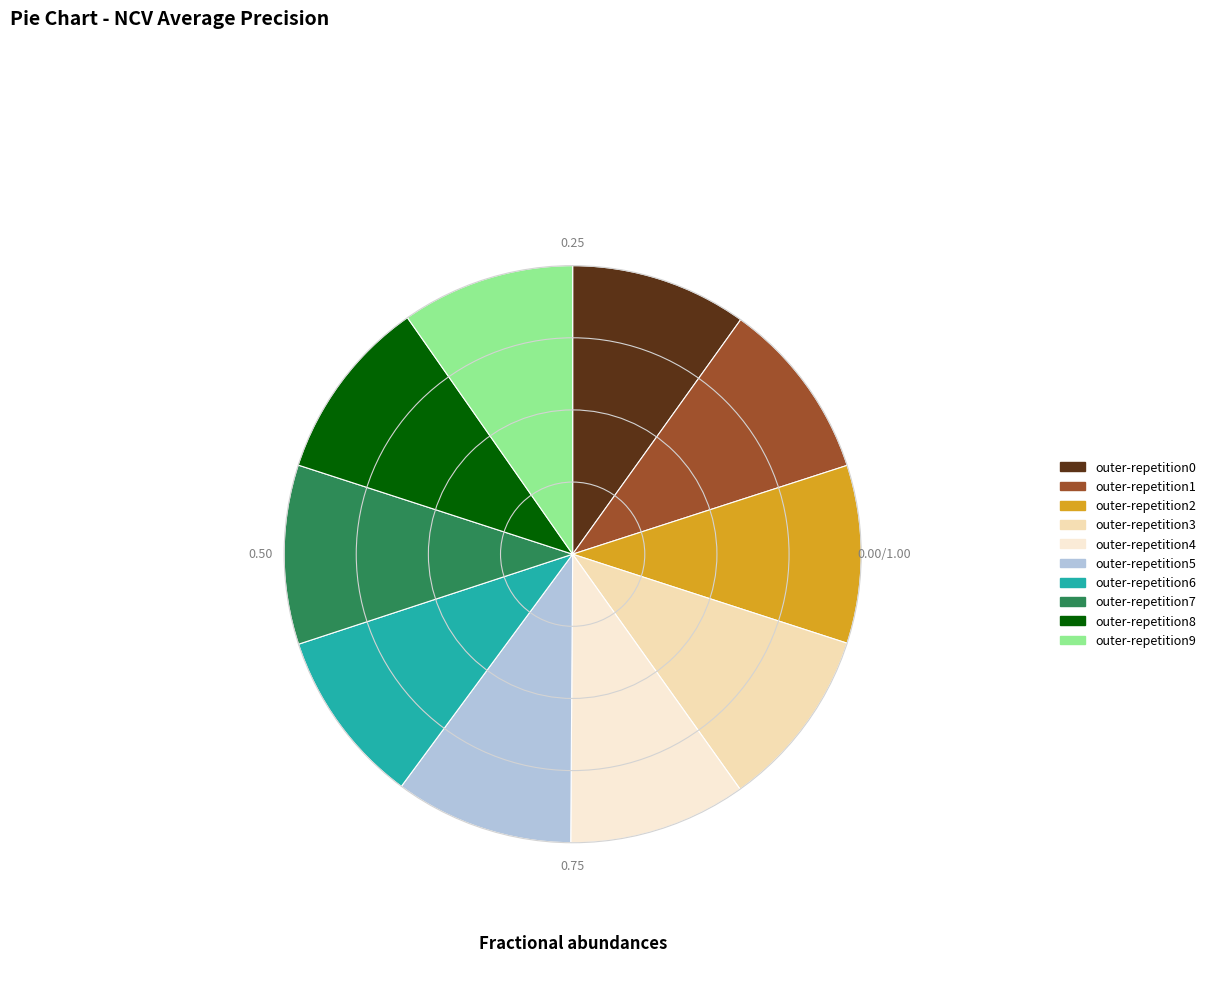

True or false: outer-repetition5 accounts for 10% of the total.

True